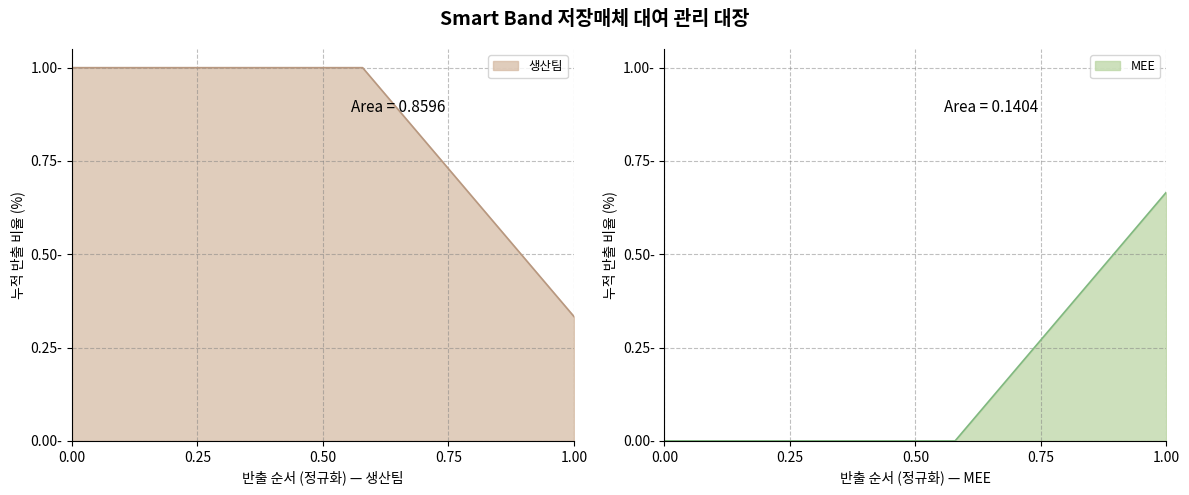

How many values in MEE are above zero?

8